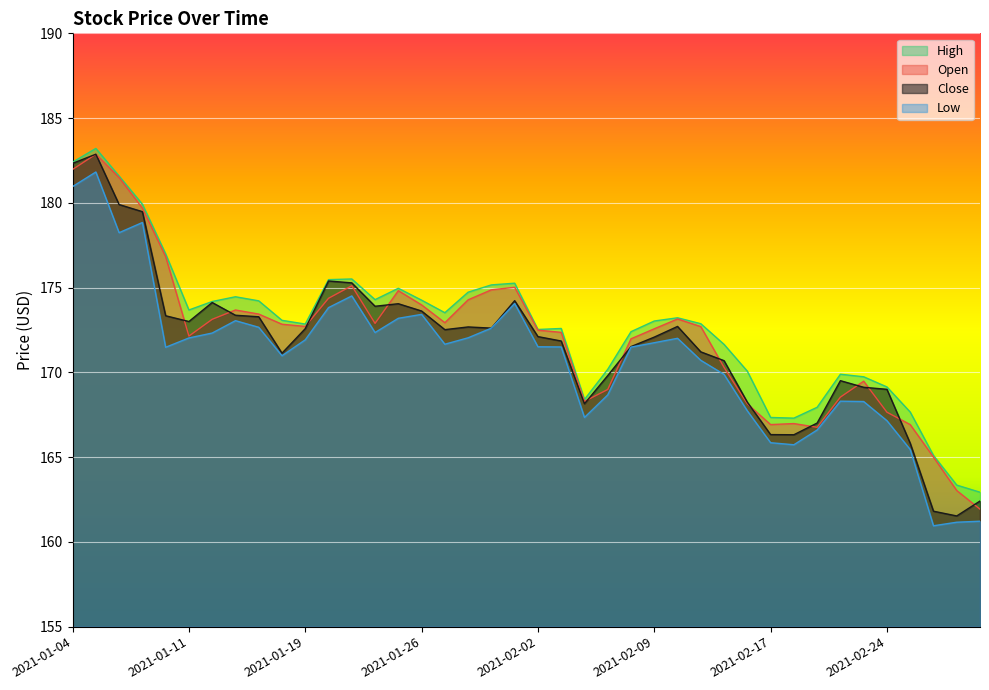

Rank the series by their average value, from highest to lowest.

High, Open, Close, Low